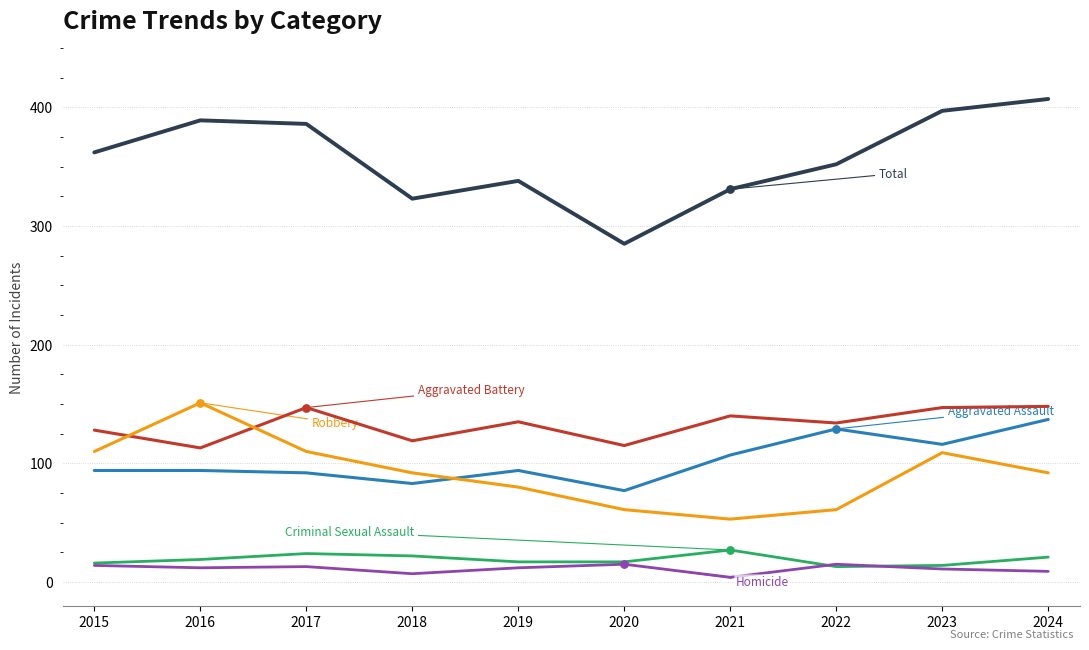

What is the spread (max minus min) of values at 2016?

377